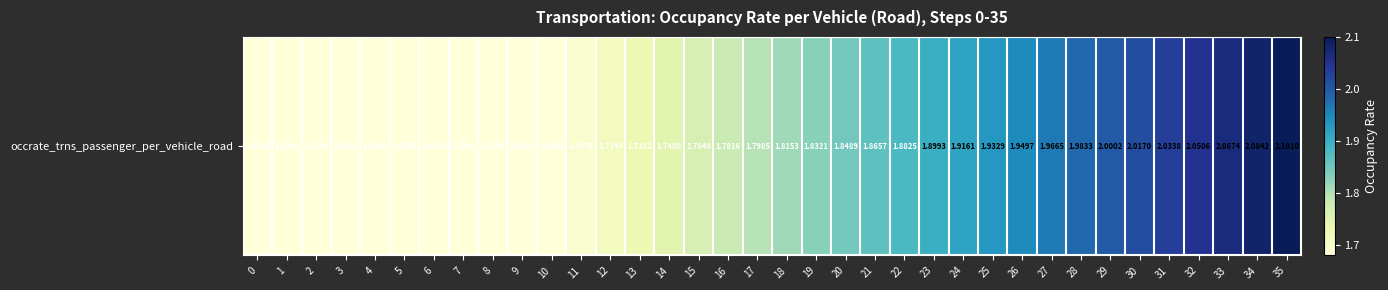

List the labels in order of value, smallest first.

0, 1, 2, 3, 4, 5, 6, 7, 8, 9, 10, 11, 12, 13, 14, 15, 16, 17, 18, 19, 20, 21, 22, 23, 24, 25, 26, 27, 28, 29, 30, 31, 32, 33, 34, 35